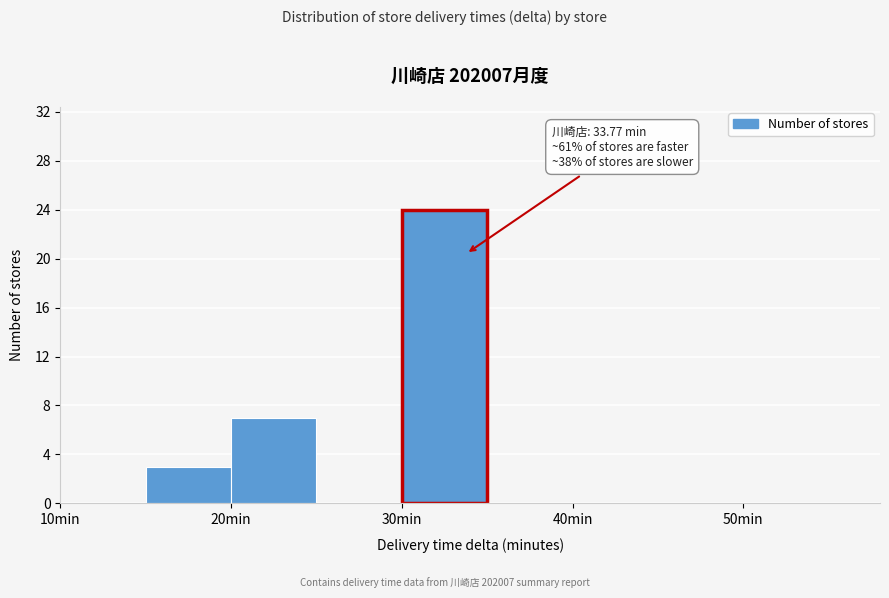

Which range on the x-axis has the tallest bar?

30 to 35